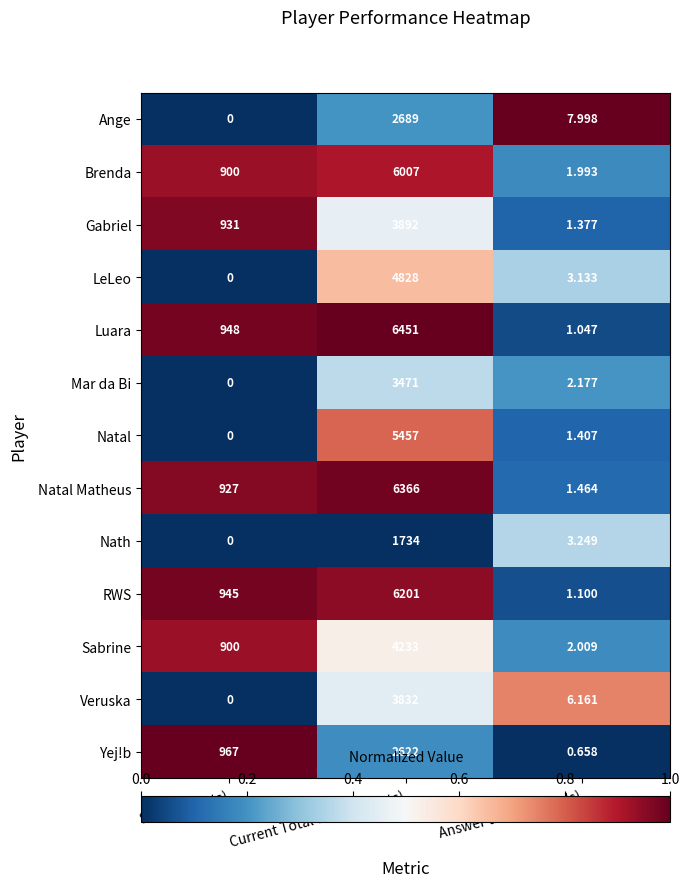

Where does the Veruska series first go above 6?

Current Total Score (points)